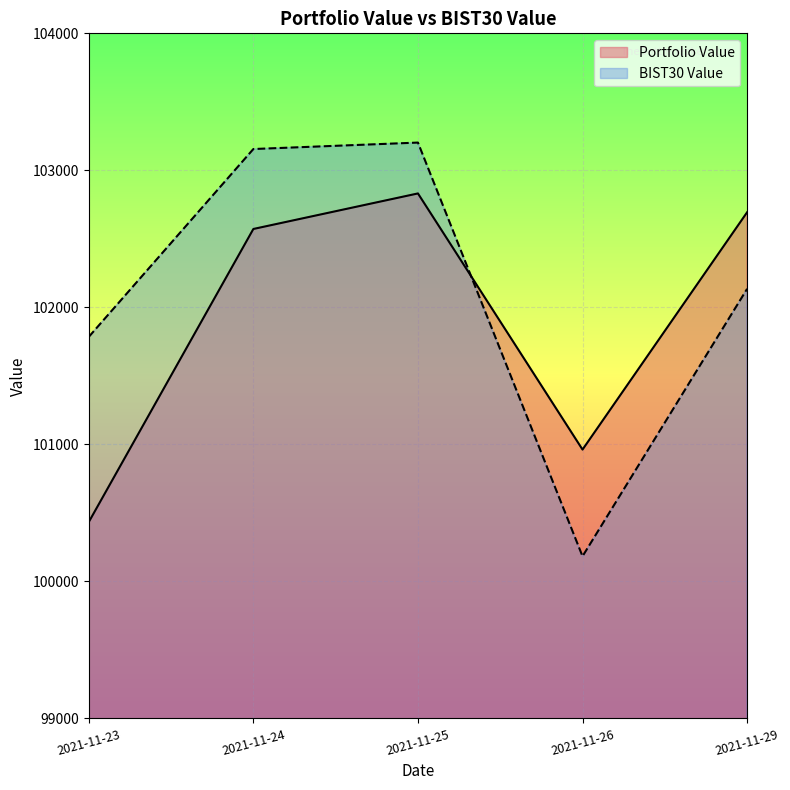

List the series in order of their peak value, lowest first.

Portfolio Value, BIST30 Value